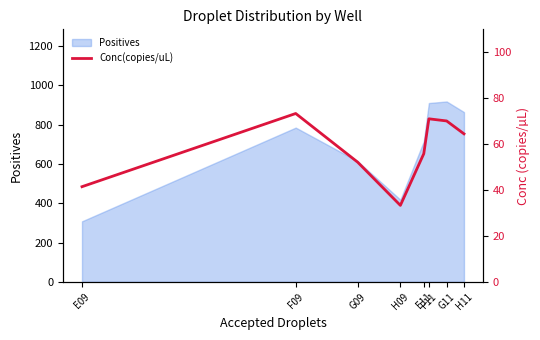

What is the highest value of the Positives series?

918